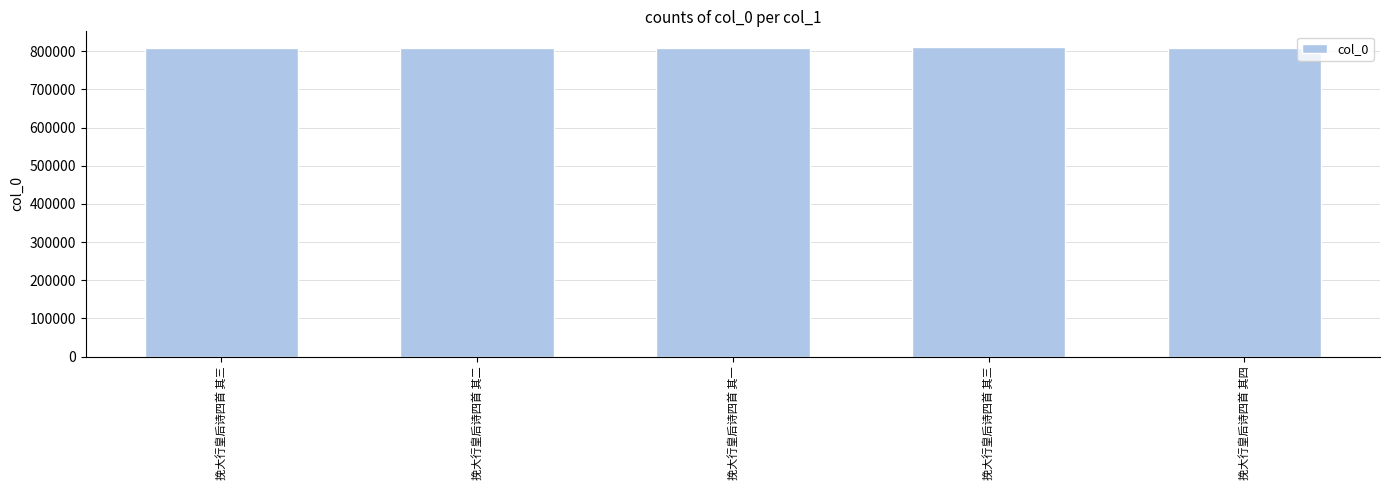

How many bars are there in total?

5